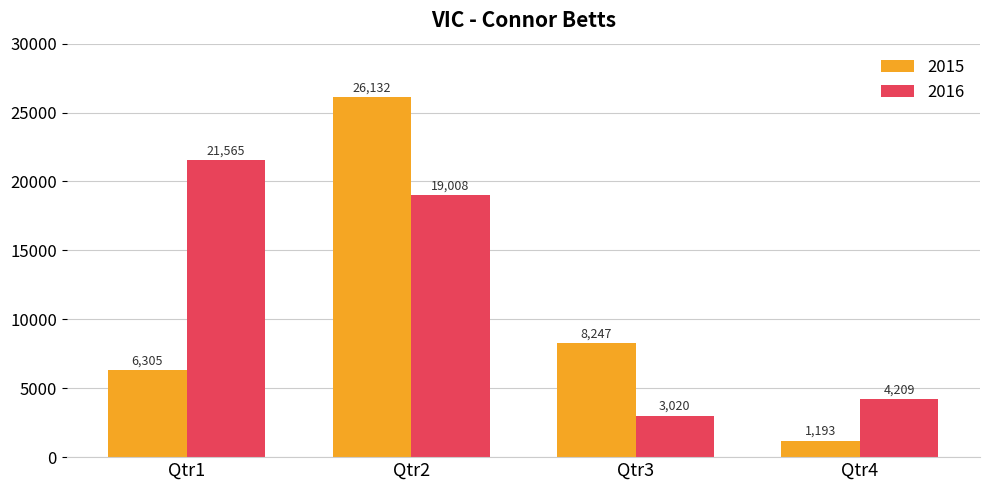

What is the sum of the 2016 values at Qtr2 and Qtr1?

40573.3